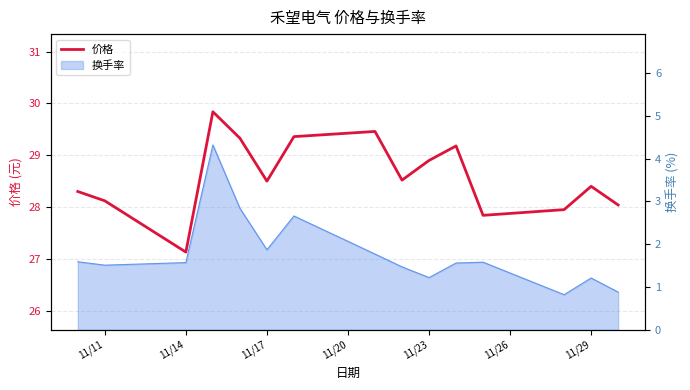

What is the value of the 1st point from the left?

28.3